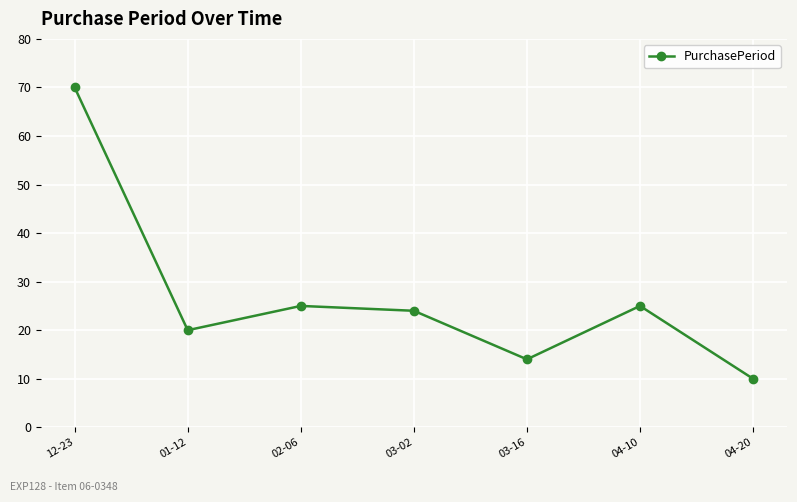

True or false: the data shows 6 at 04-10.

False